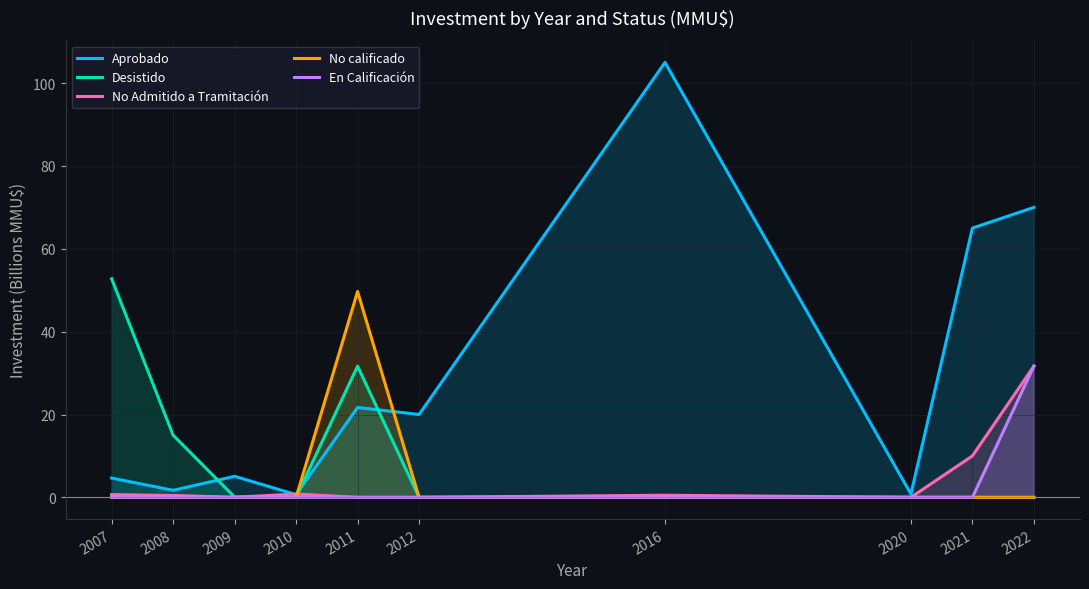

What is the sum of all No Admitido a Tramitación values?

44.1